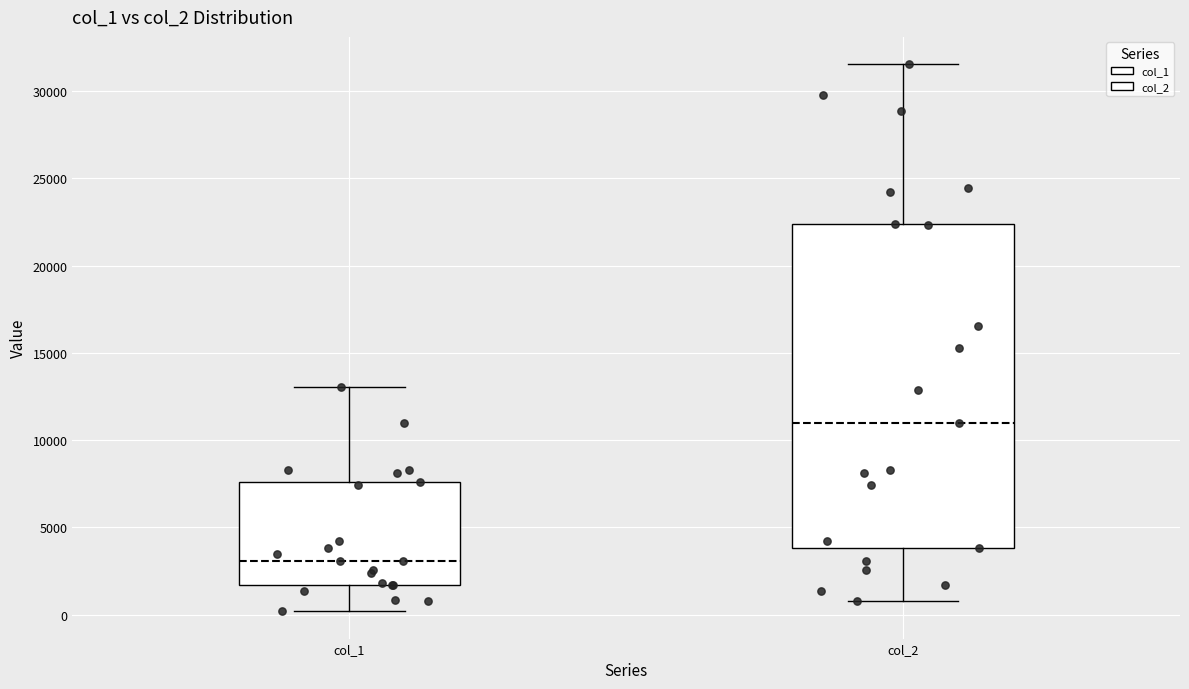

Reading left to right, read every box against the y-axis: the position of its median line, the range the box covers, and the ends of its whiskers. The values are not printed on the chart, so give them approximately, as read against the axis.

col_1: median 3000, box 1500 to 7500, whiskers 0 to 13000
col_2: median 11000, box 4000 to 22500, whiskers 1000 to 31500